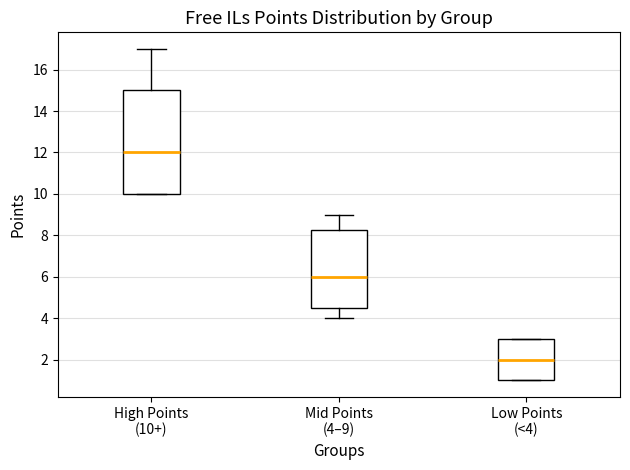

Reading left to right, read every box against the y-axis: the position of its median line, the range the box covers, and the ends of its whiskers. The values are not printed on the chart, so give them approximately, as read against the axis.

High Points (10+): median 12.0, box 10.0 to 15.0, whiskers 10.0 to 17.0
Mid Points (4–9): median 6.0, box 4.6 to 8.2, whiskers 4.0 to 9.0
Low Points (<4): median 2.0, box 1.0 to 3.0, whiskers 1.0 to 3.0